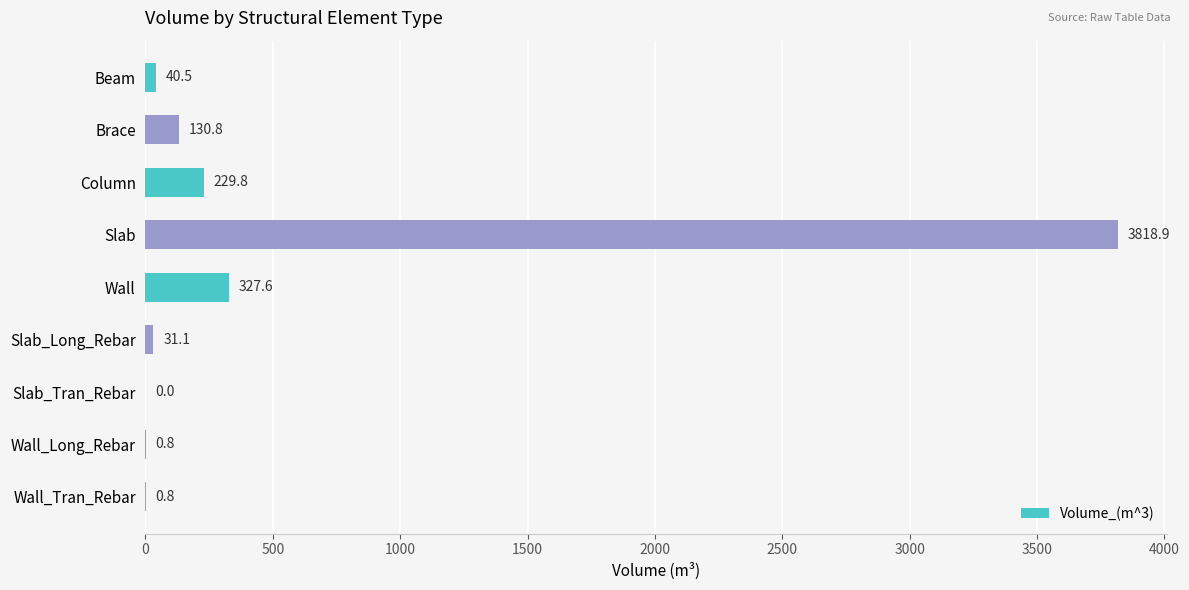

Between Wall and Column, which is larger?

Wall